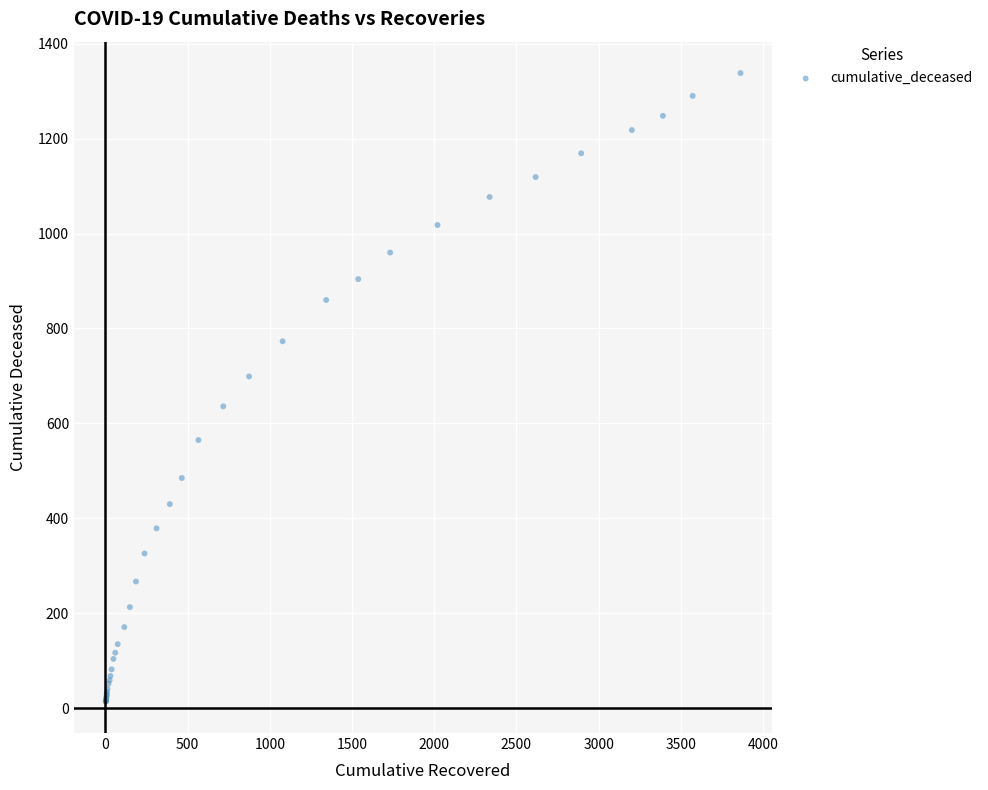

What Y value in the scatter plot is closest to 676?

699